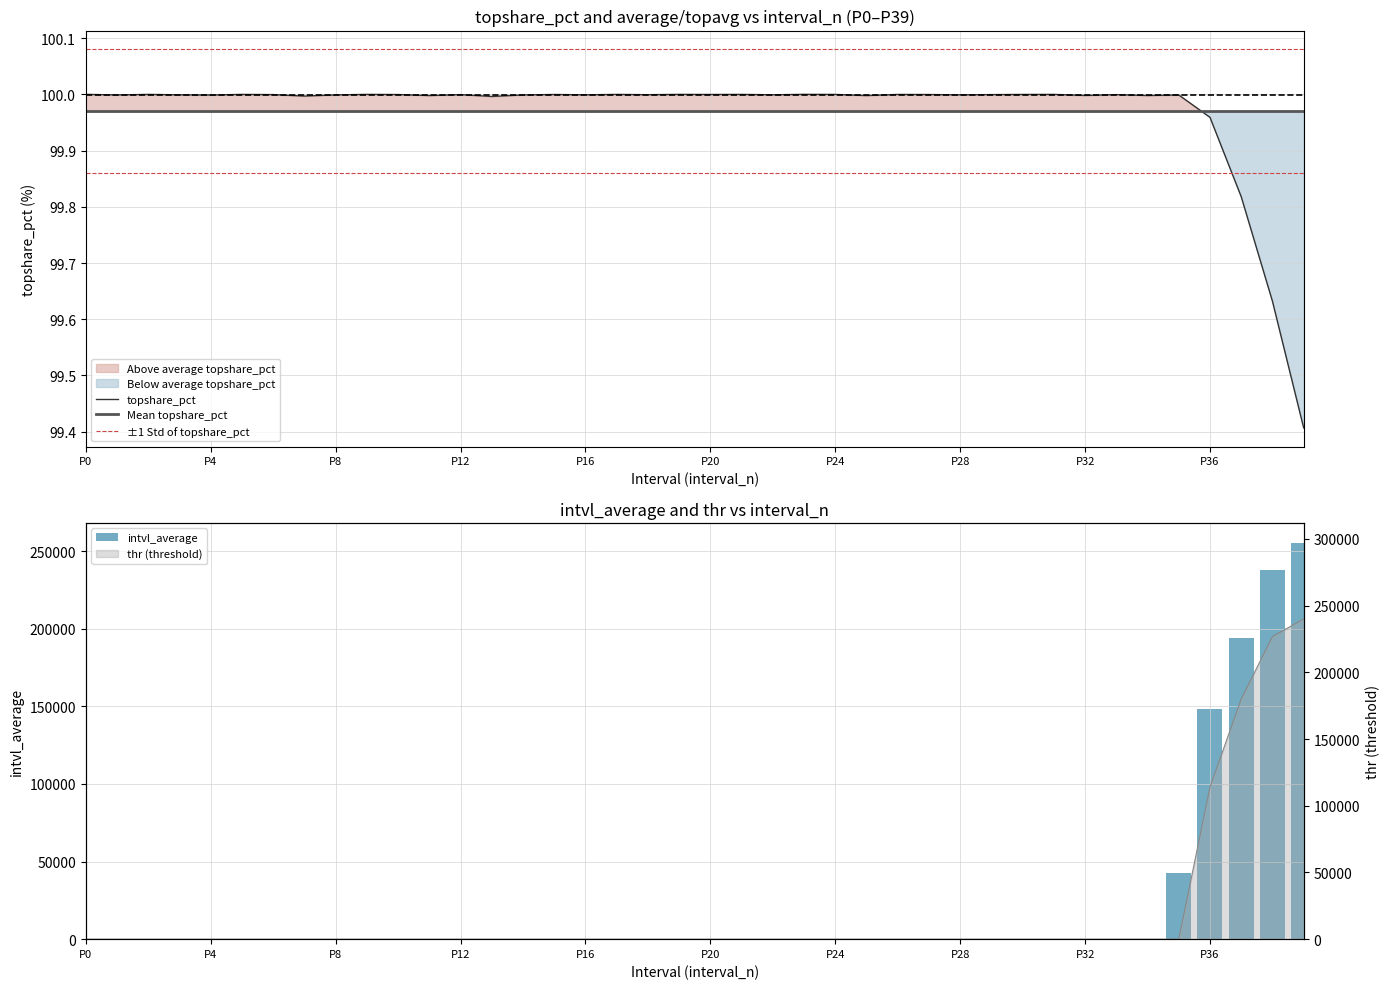

True or false: topshare_pct and Mean topshare_pct cross at least once.

True